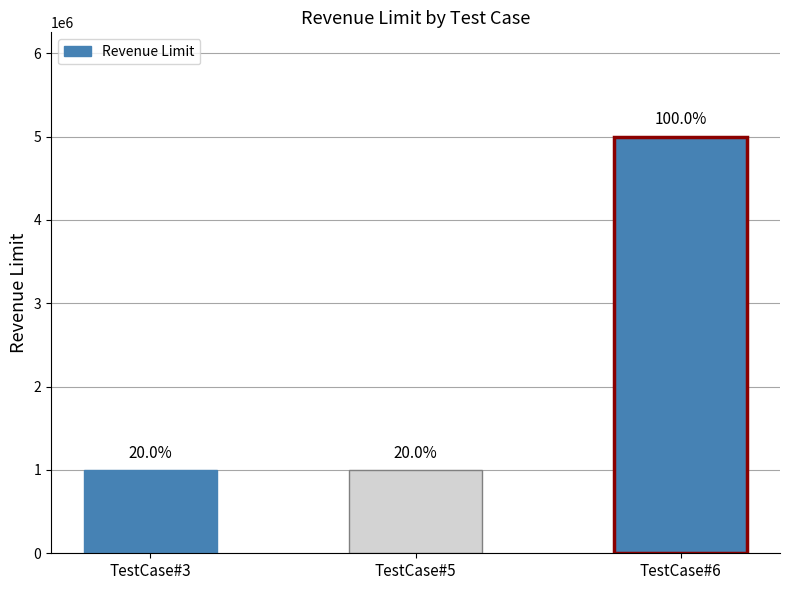

The chart shows a value of 5000000 at TestCase#6. True or false?

True